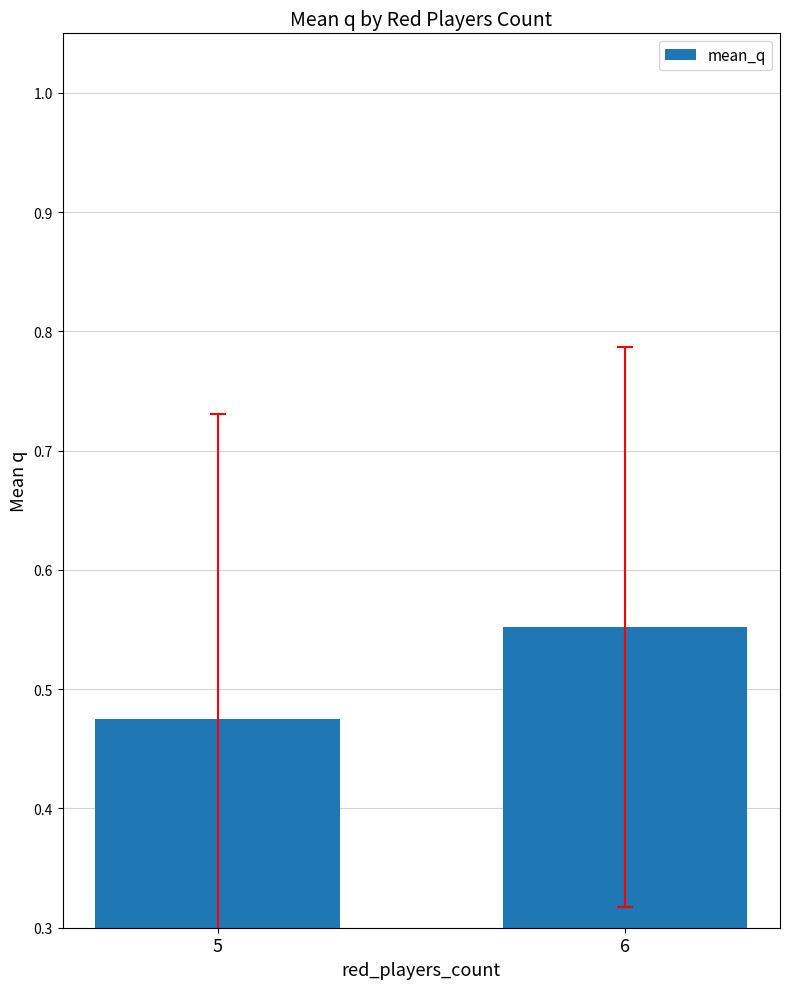

What is the sum of all values?

1.0